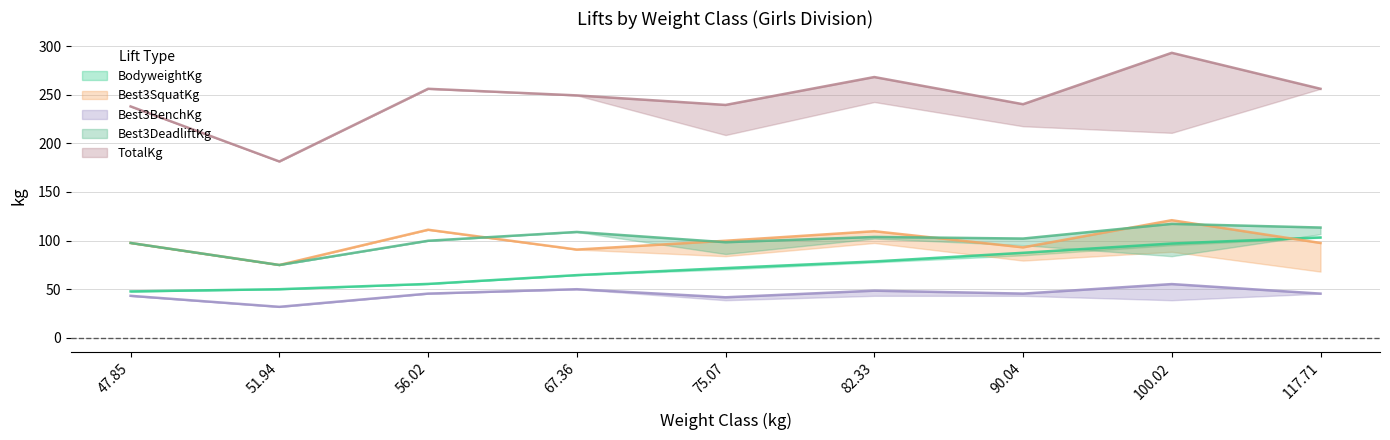

Is the value of Best3DeadliftKg at 47.85 greater than the value of TotalKg at 51.94?

No